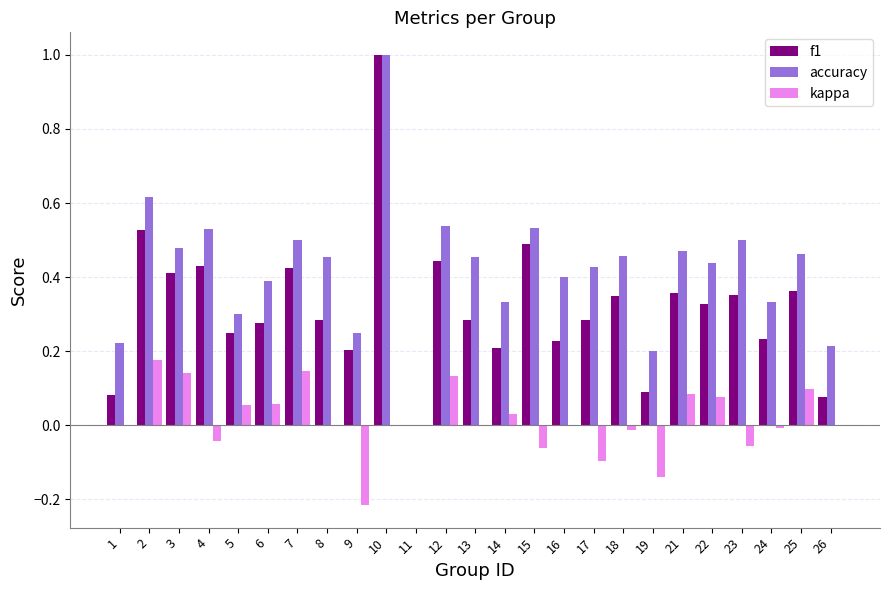

What is the sum of all accuracy values?

10.5